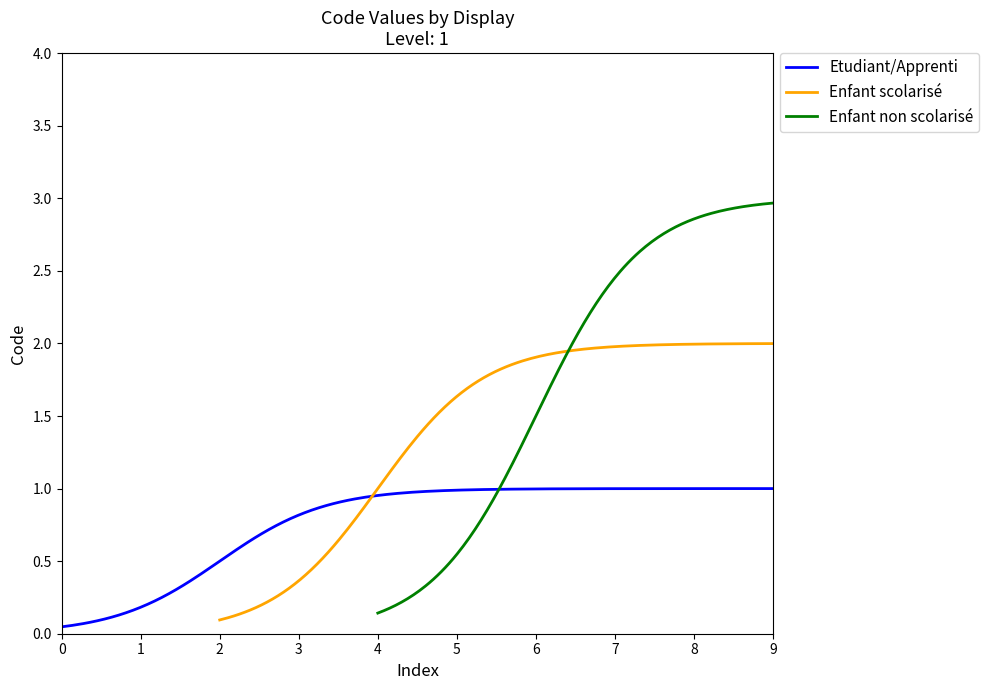

Is it true that Enfant non scolarisé equals 2 at 5?

False